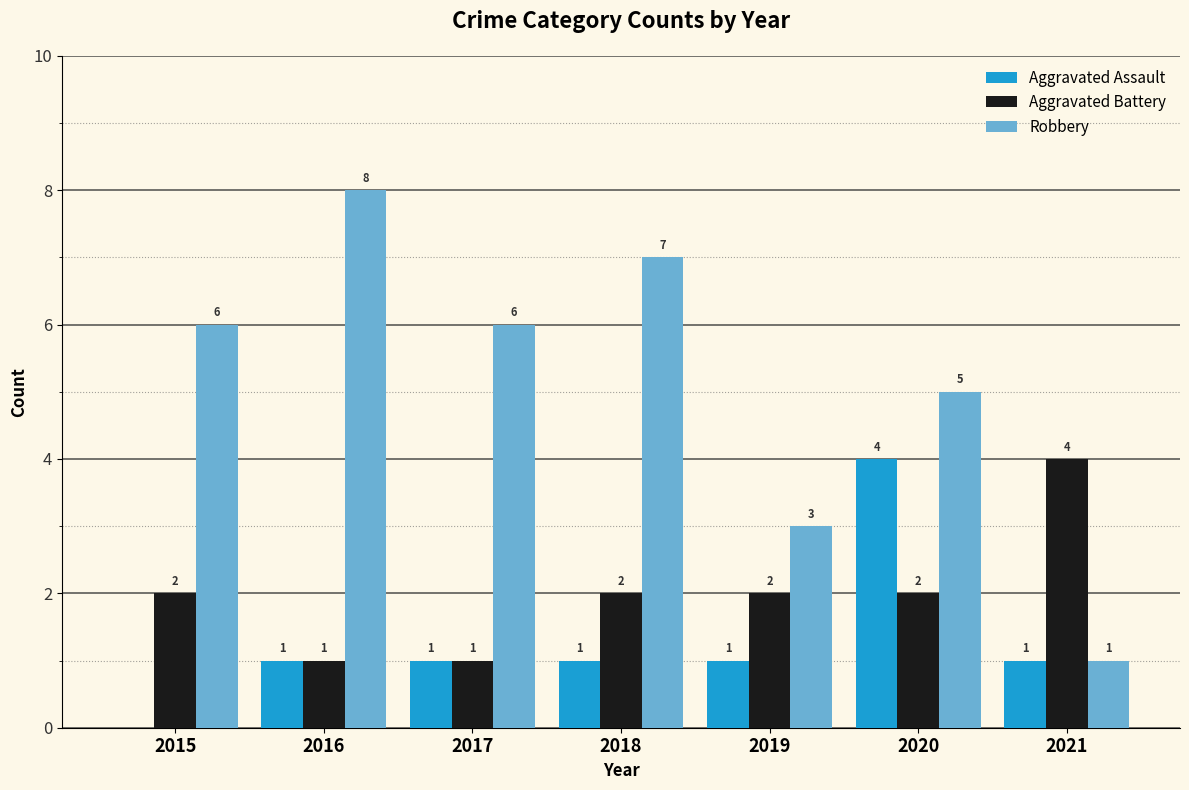

Which series has the largest total across all categories?

Robbery